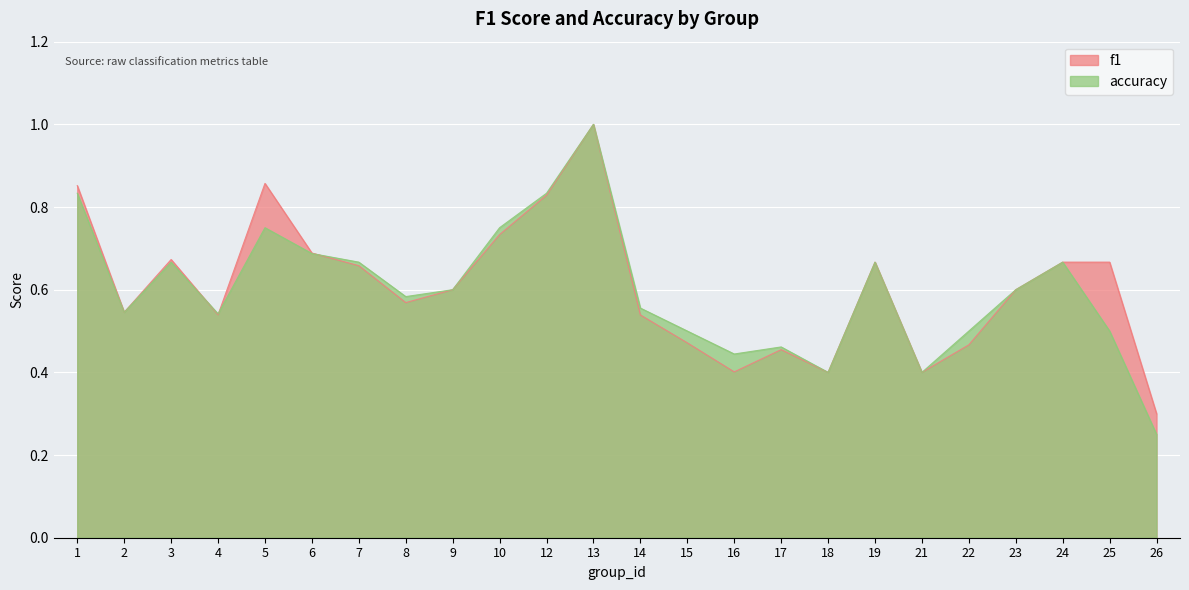

Which series has the largest range (max minus min)?

accuracy